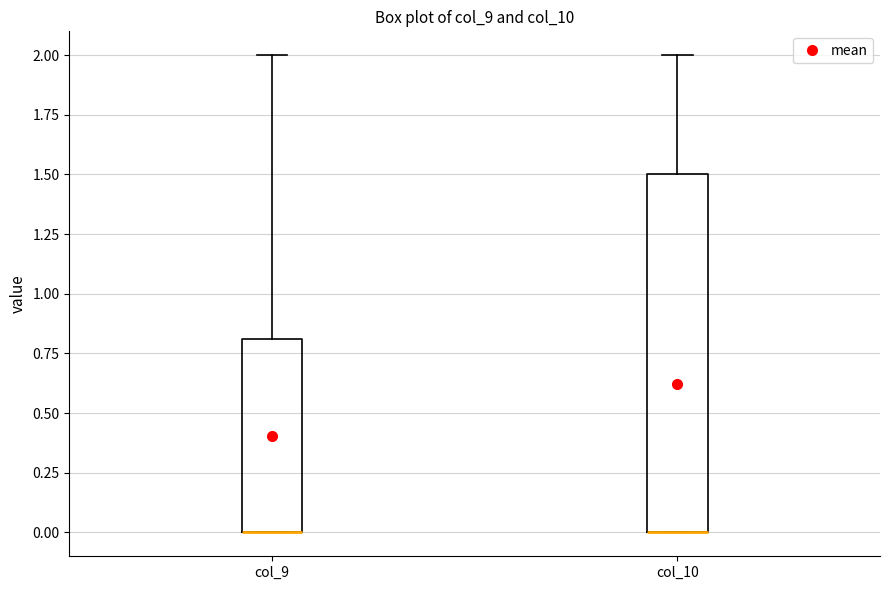

Where is the lower edge of the box for col_9 on the y-axis? The values are not printed on the chart, so give them approximately, as read against the axis.

0.0